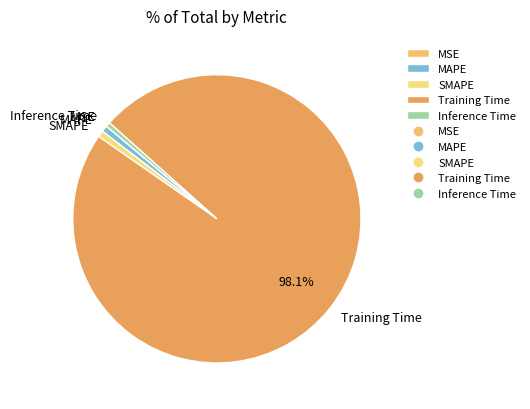

The Training Time slice represents 98% of the pie. True or false?

True